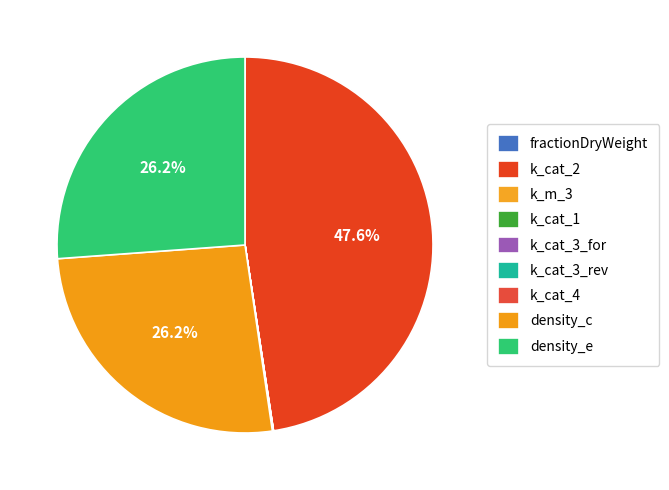

Which slice is the largest?

k_cat_2